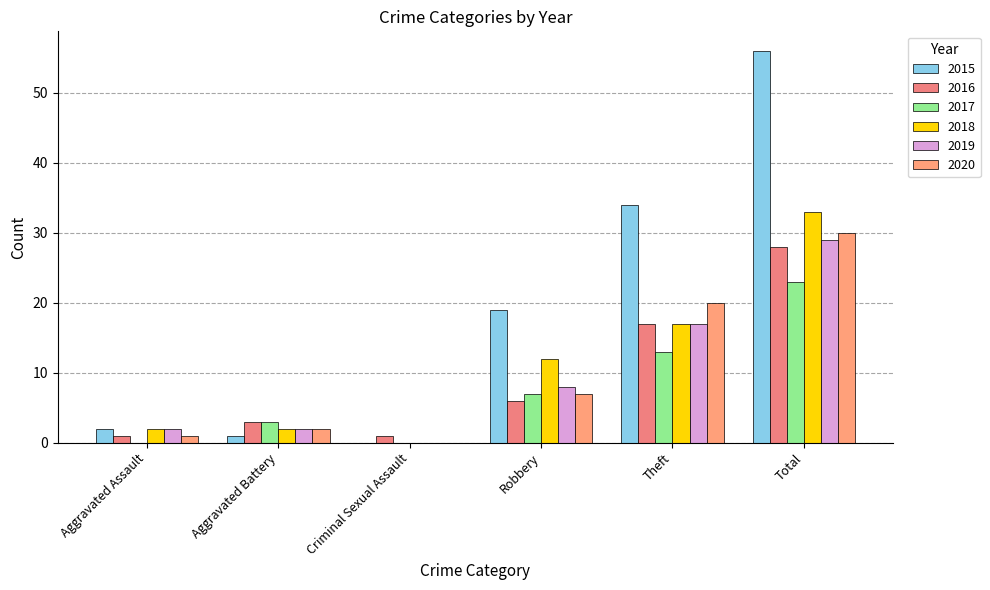

Rank the series at Aggravated Assault from lowest to highest value.

2017, 2016, 2020, 2015, 2018, 2019